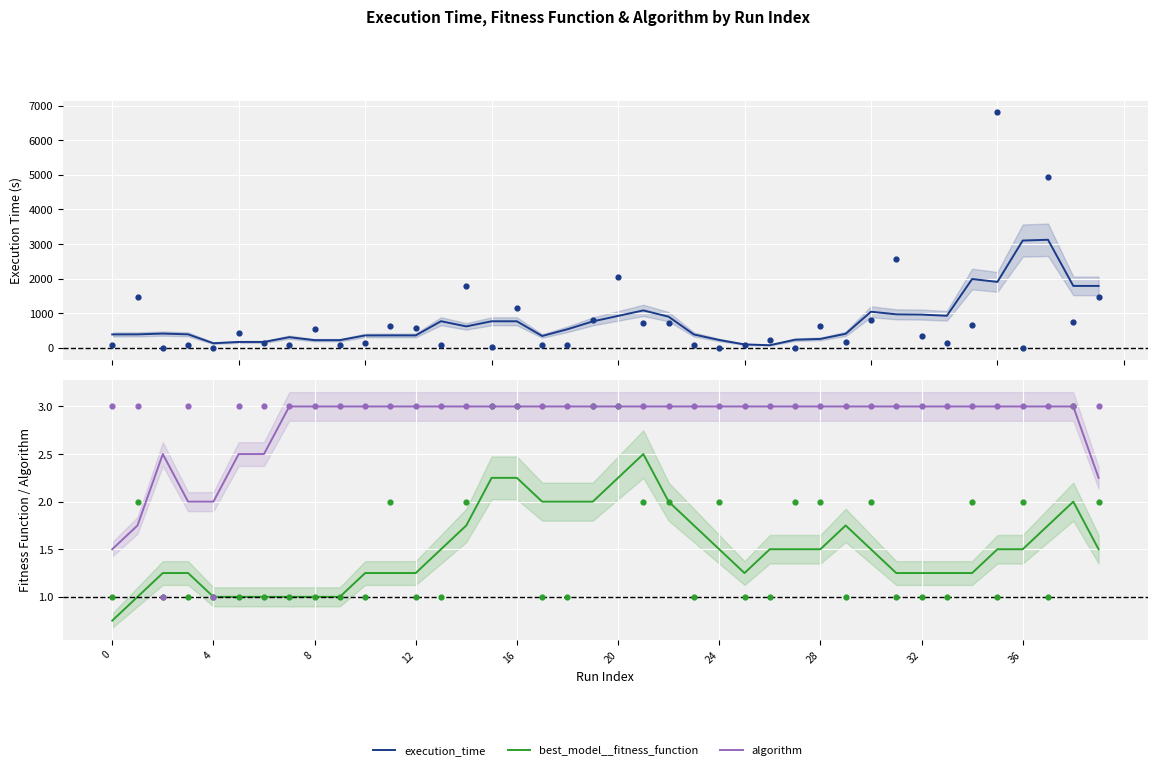

At which category is the sum across all series the highest?

37